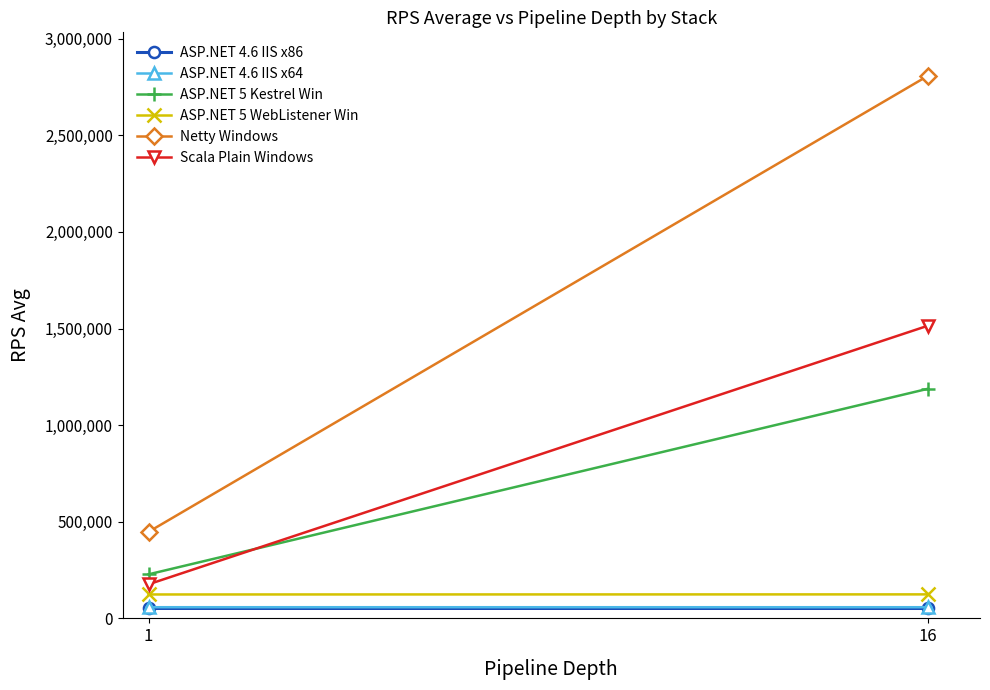

Between 1 and 16, which is larger?

1